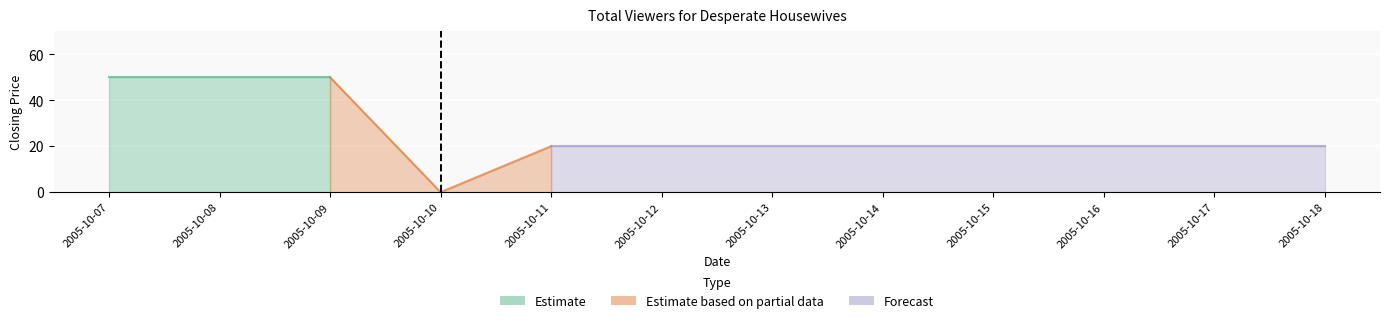

Reading left to right, extract all data points from this chart.

closing price: 50	50	50	0	20	20	20	20	20	20	20	20
session high: 0	0	0	0	0	0	0	0	0	0	0	0
session low: 0	0	0	0	0	0	0	0	0	0	0	0
session open: 0	0	0	0	0	0	0	0	0	0	0	0
open interest: 0	0	0	0	0	0	0	0	0	0	0	0